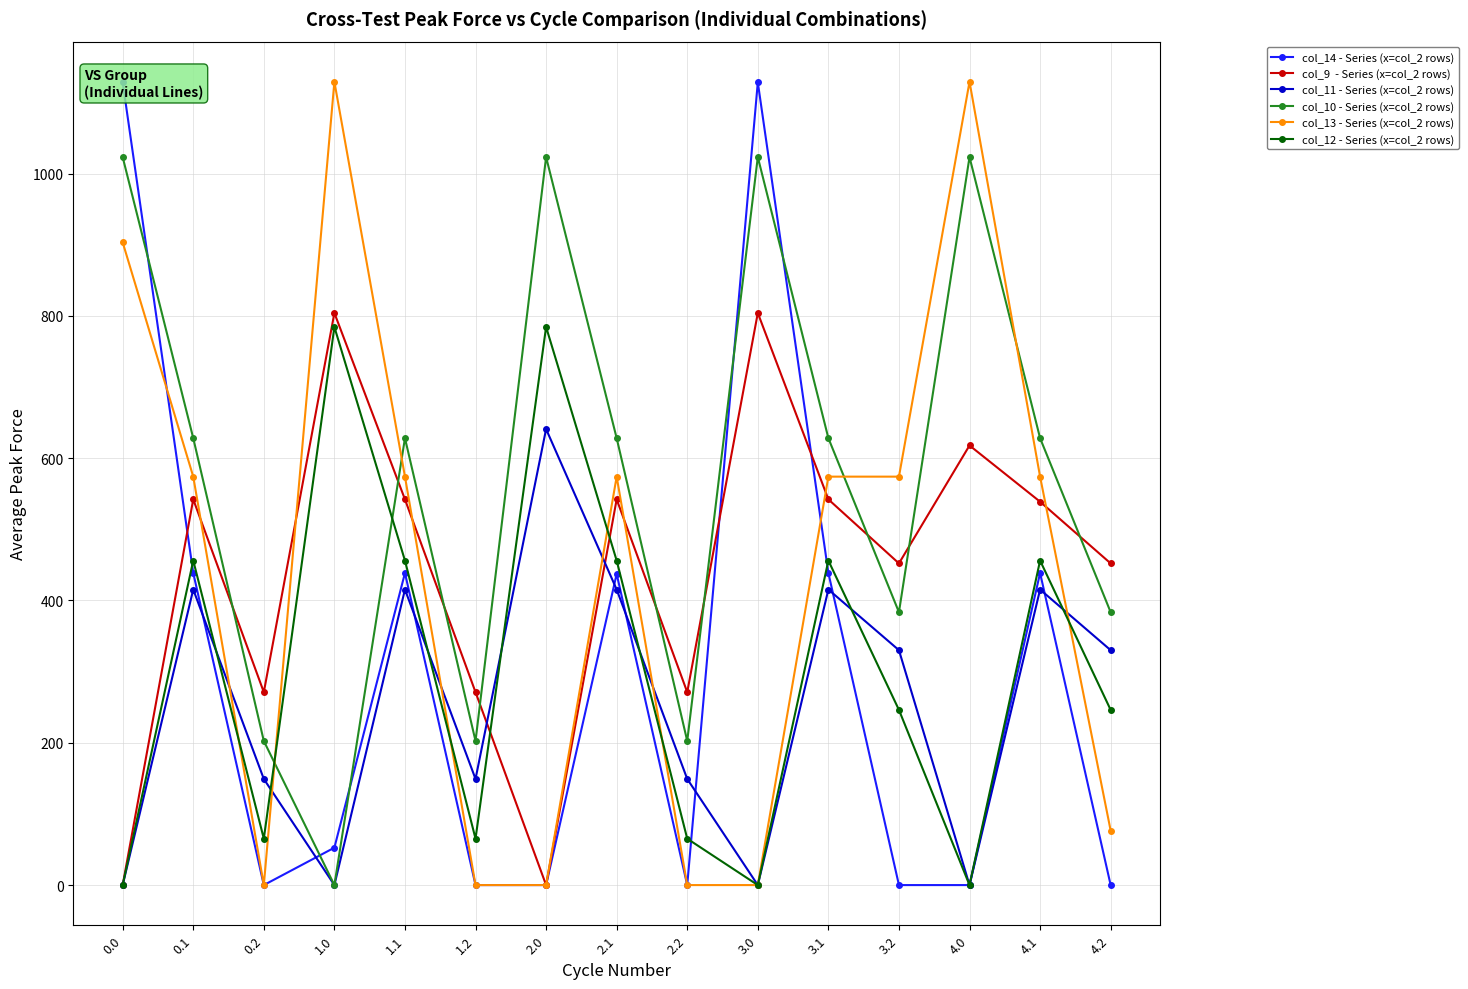

How many values in col_11 - Series (x=col_2 rows) are above zero?

11